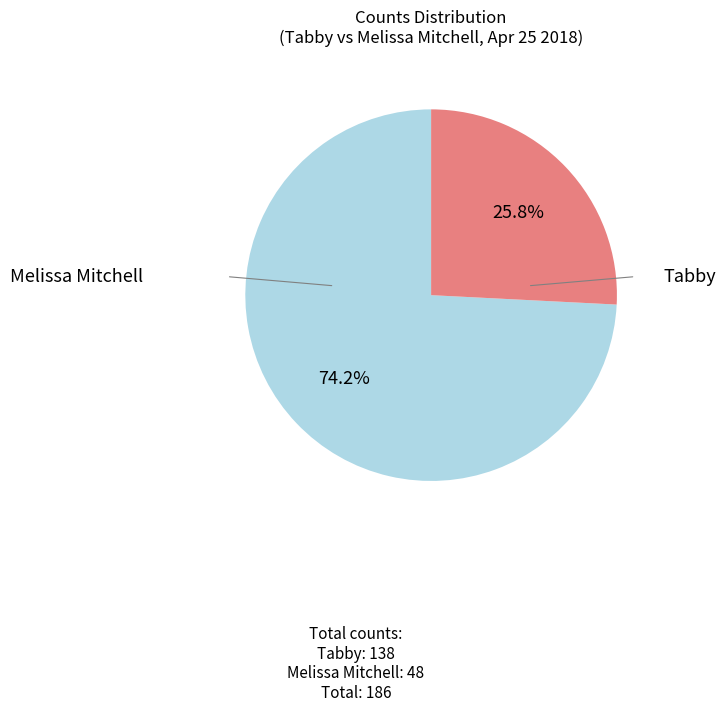

How many segments does this pie chart have?

2